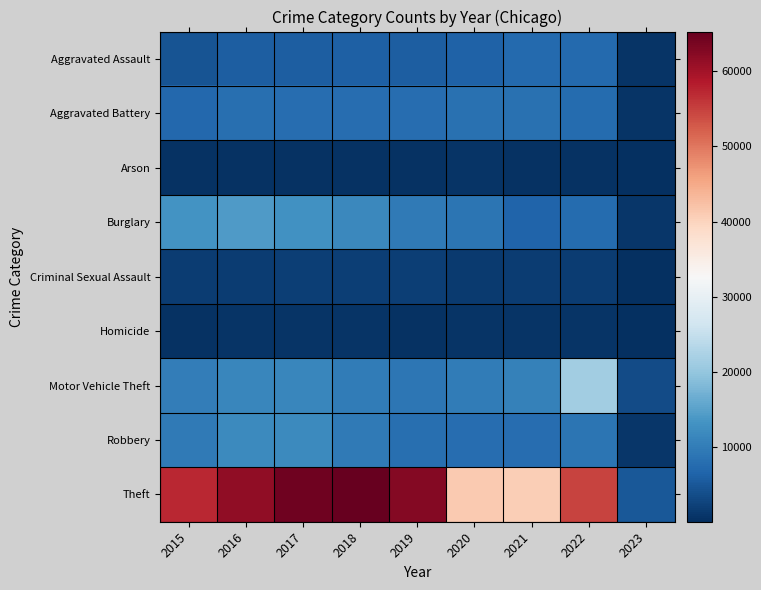

List the series in order of their peak value, highest first.

Theft, Motor Vehicle Theft, Burglary, Robbery, Aggravated Battery, Aggravated Assault, Criminal Sexual Assault, Homicide, Arson